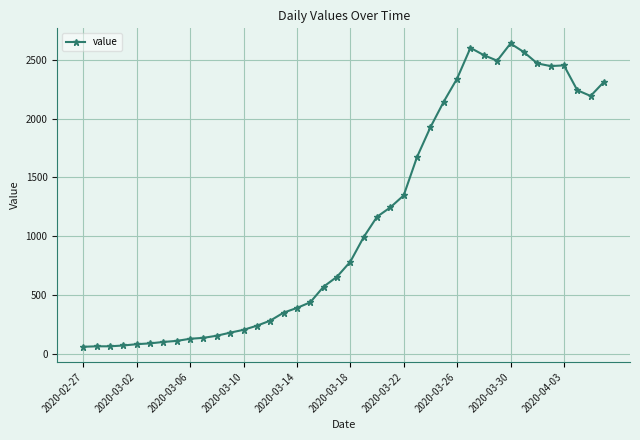

True or false: there are more than 2 points higher than both neighbors.

True